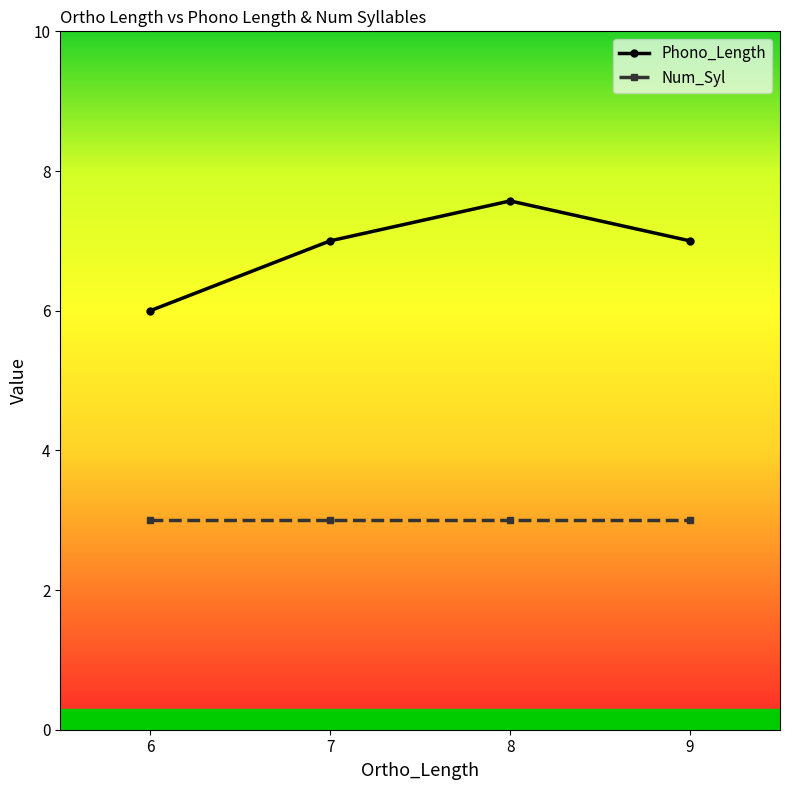

Which series has the widest spread of values?

Phono_Length